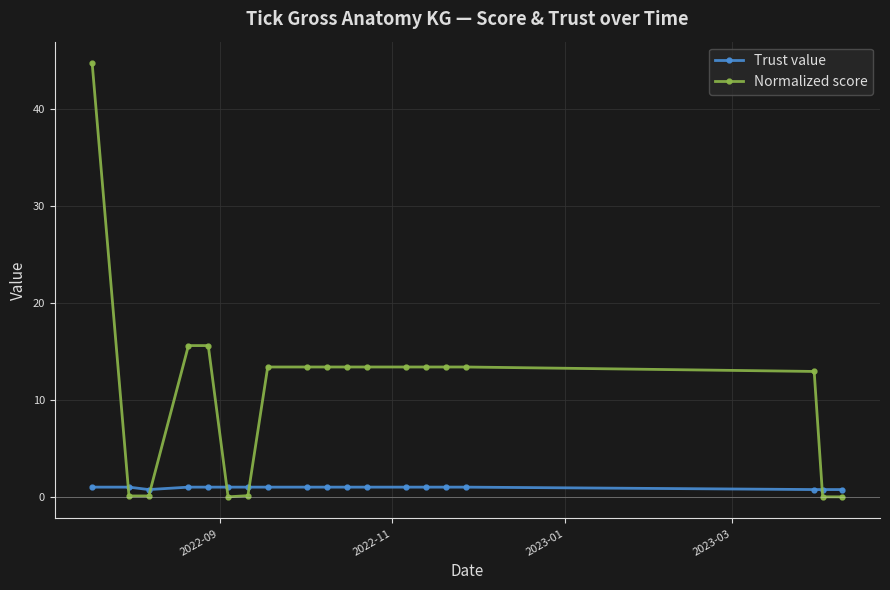

What is the value of the Trust value point at the 10th from the left?

1.0